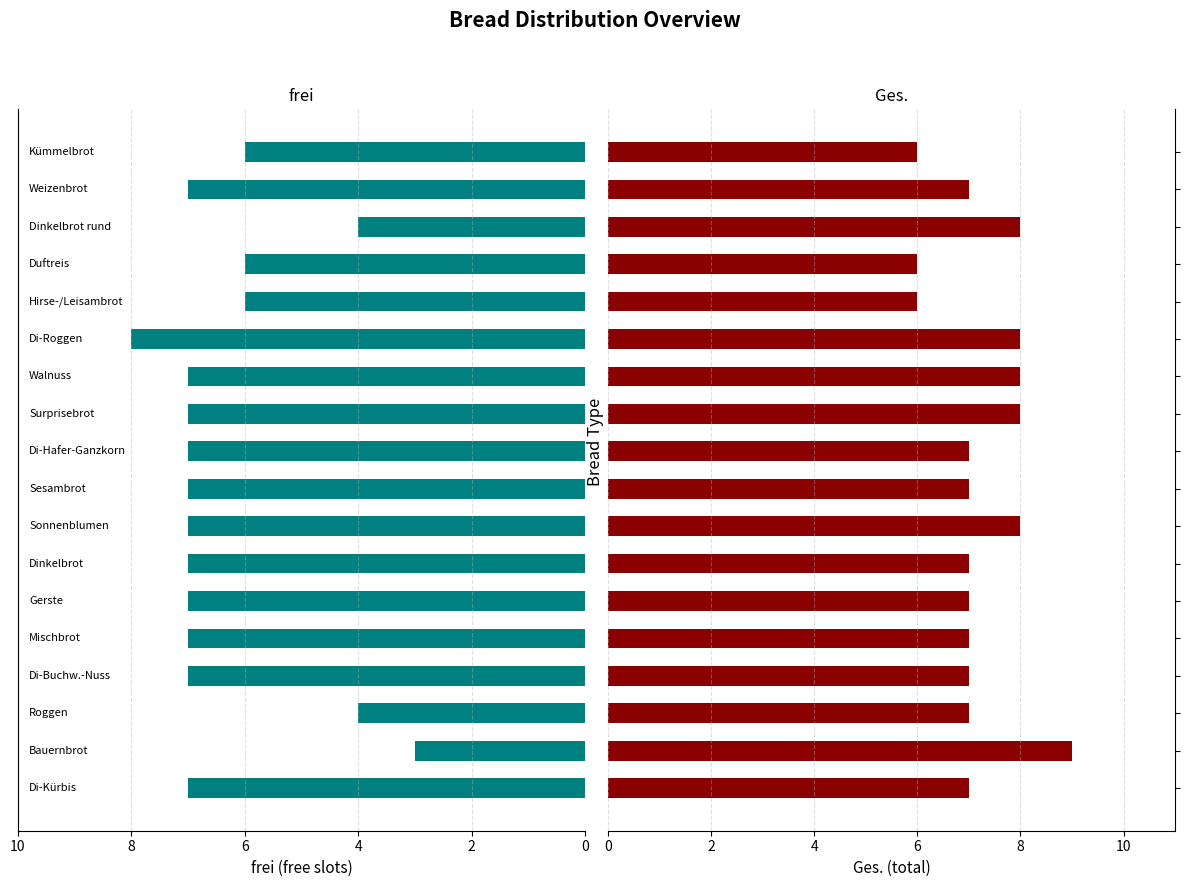

Does the chart contain stacked bars?

No